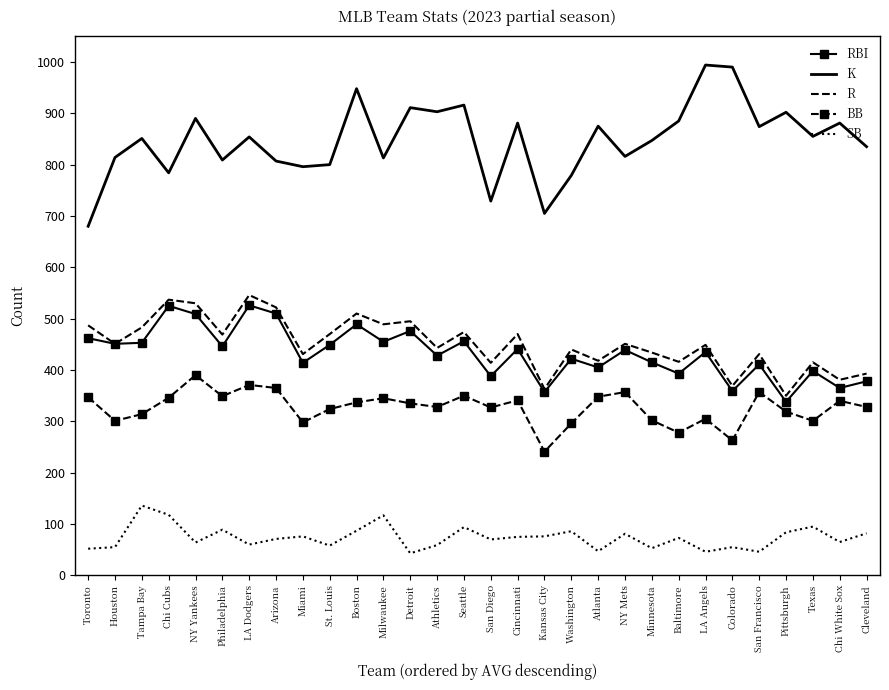

List the series in order of their peak value, highest first.

K, R, RBI, BB, SB